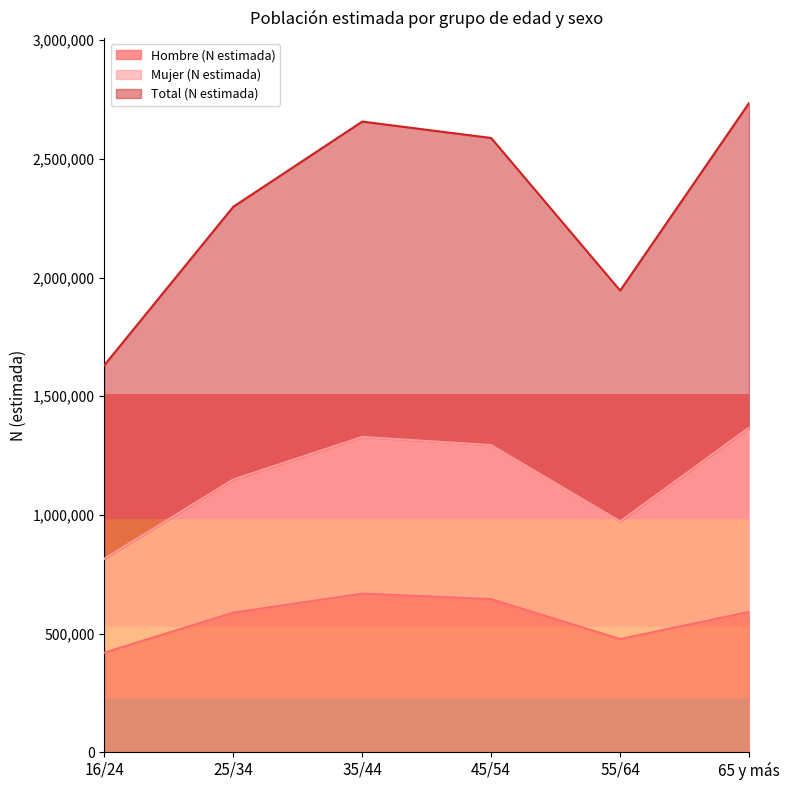

Where does the Hombre (N estimada) series first go above 591328?

35/44